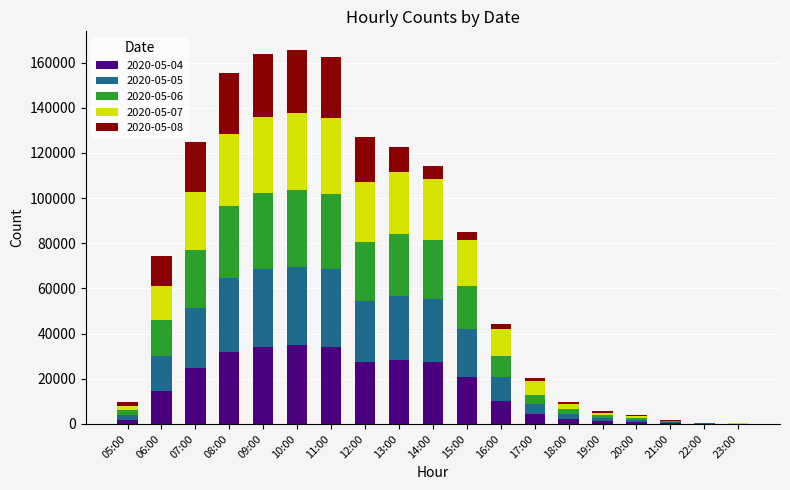

The 2020-05-04 series shows 20855 at 15:00. True or false?

True